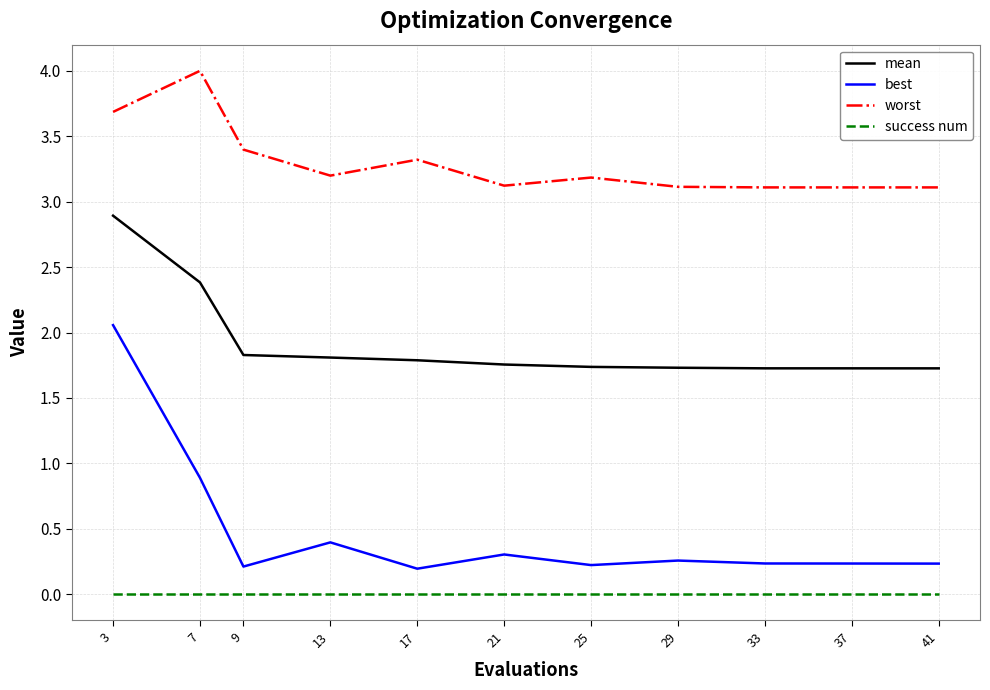

What is the difference between the second highest and minimum values in the best series?

0.7